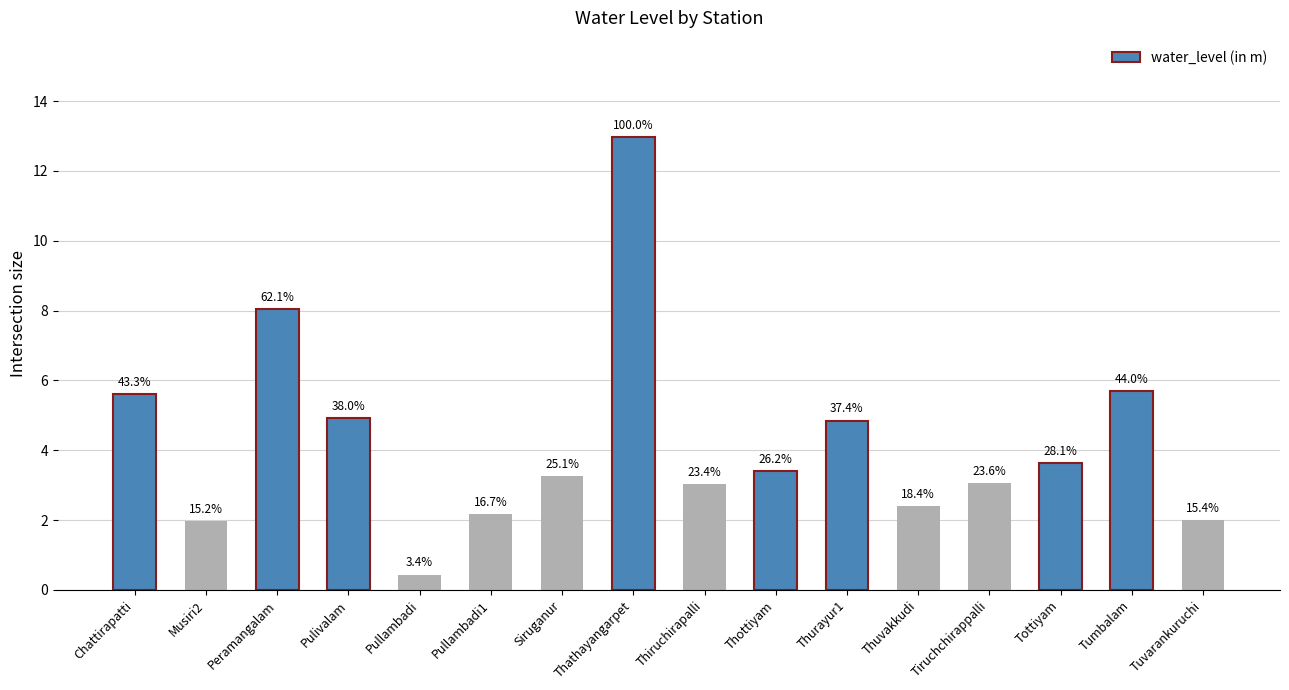

What is the value of the 10th bar from the left?

3.4